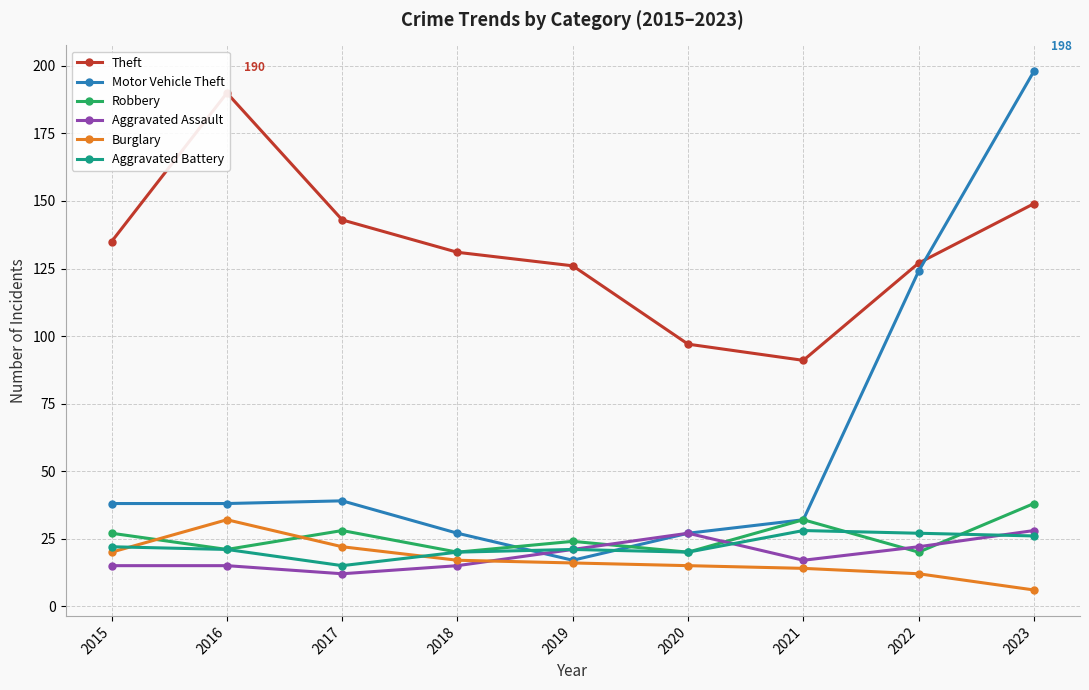

Reading left to right, list all the values displayed in this chart.

Theft: 2015=135	2016=190	2017=143	2018=131	2019=126	2020=97	2021=91	2022=127	2023=149
Motor Vehicle Theft: 2015=38	2016=38	2017=39	2018=27	2019=17	2020=27	2021=32	2022=124	2023=198
Robbery: 2015=27	2016=21	2017=28	2018=20	2019=24	2020=20	2021=32	2022=20	2023=38
Aggravated Assault: 2015=15	2016=15	2017=12	2018=15	2019=21	2020=27	2021=17	2022=22	2023=28
Burglary: 2015=20	2016=32	2017=22	2018=17	2019=16	2020=15	2021=14	2022=12	2023=6
Aggravated Battery: 2015=22	2016=21	2017=15	2018=20	2019=21	2020=20	2021=28	2022=27	2023=26